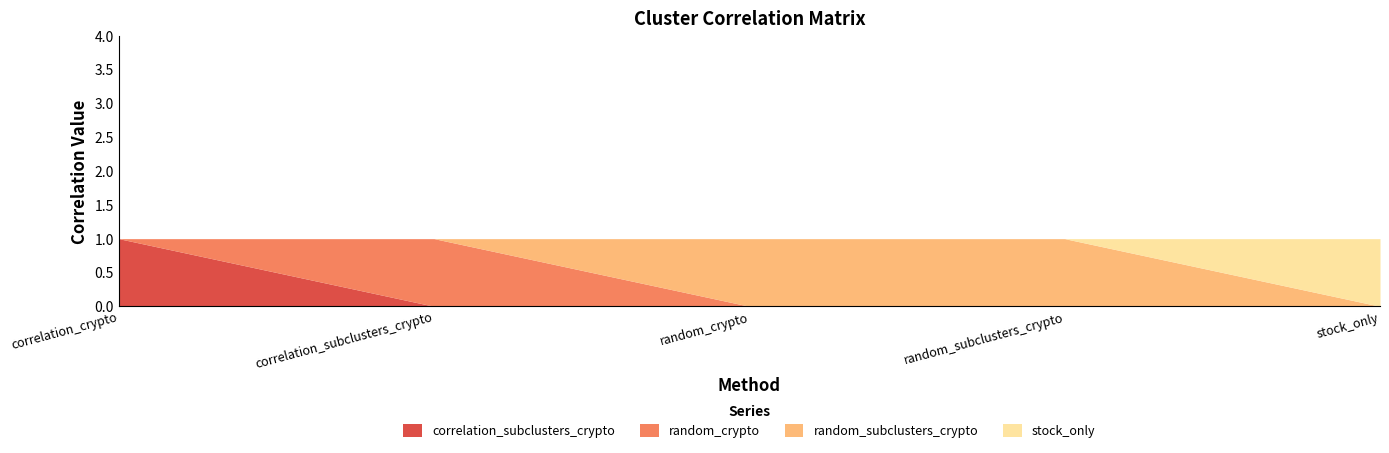

What is the total value across all series at stock_only?

1